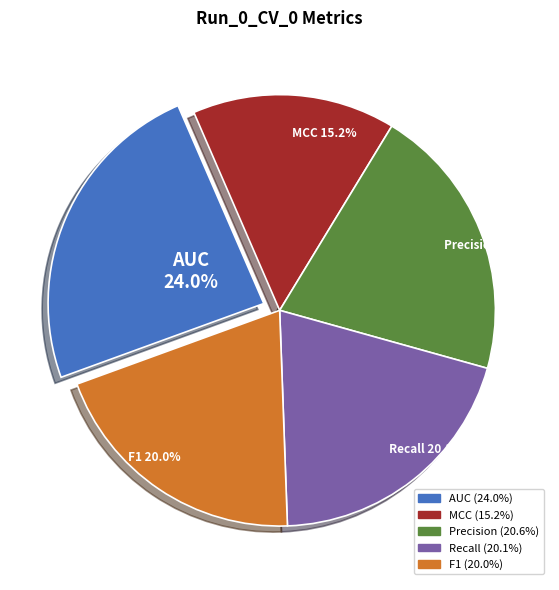

What is the largest slice in the pie chart?

AUC